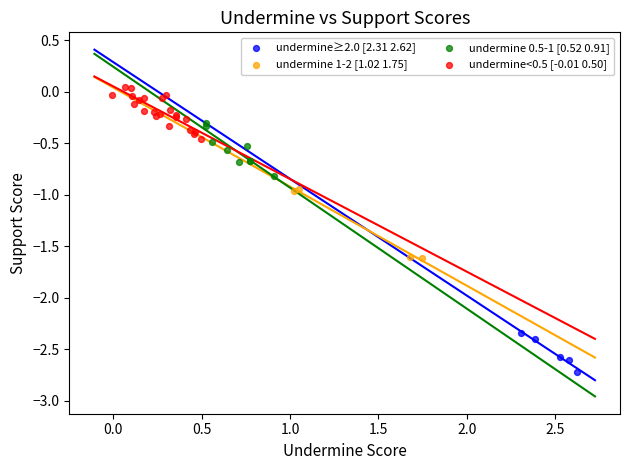

Which series reaches the maximum Y coordinate?

undermine<0.5 [-0.01 0.50]